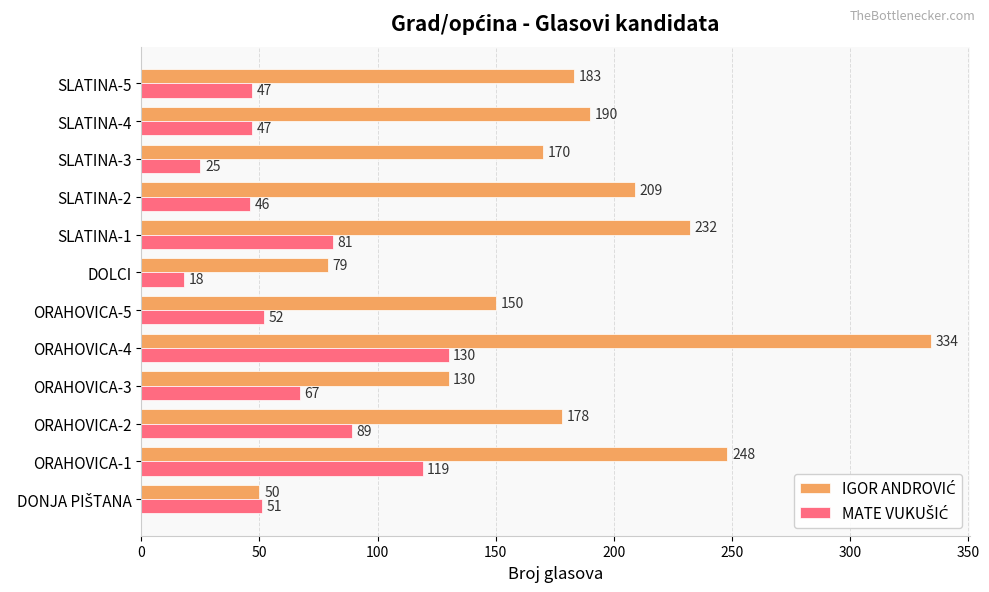

At which category is the sum across all series the highest?

ORAHOVICA-4